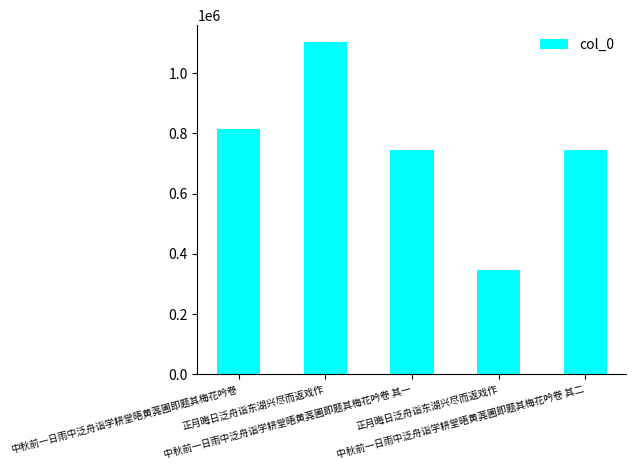

What is the maximum value shown in the chart?

1103797